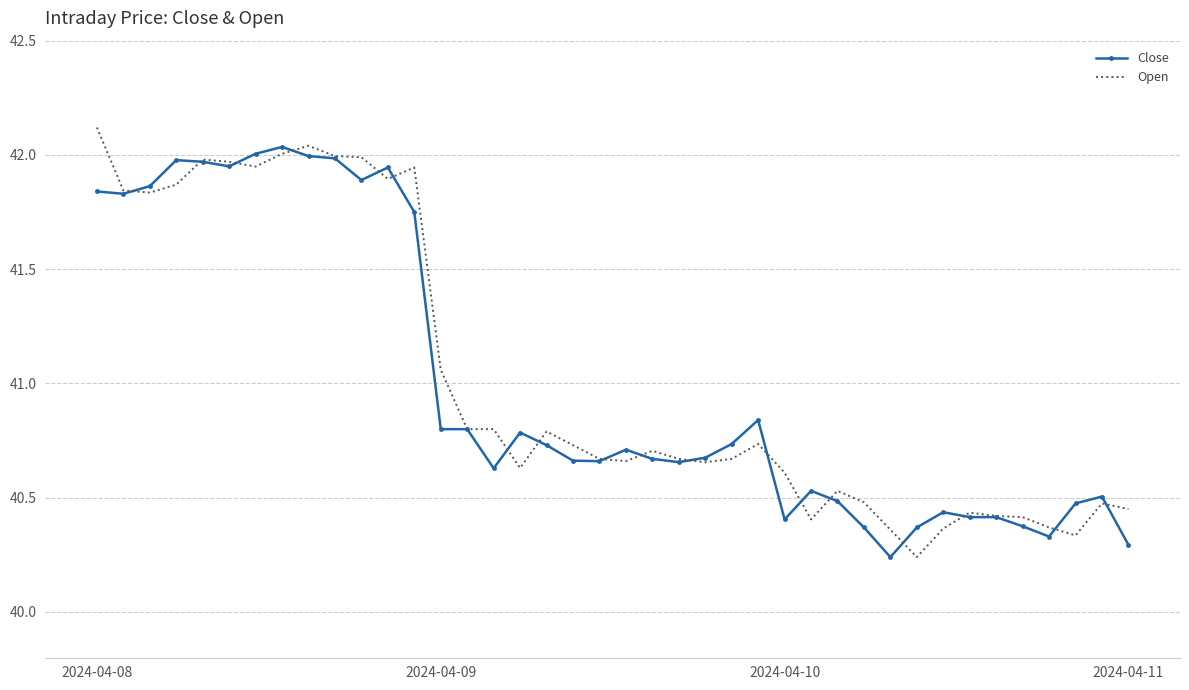

What is the greatest value displayed?

42.1